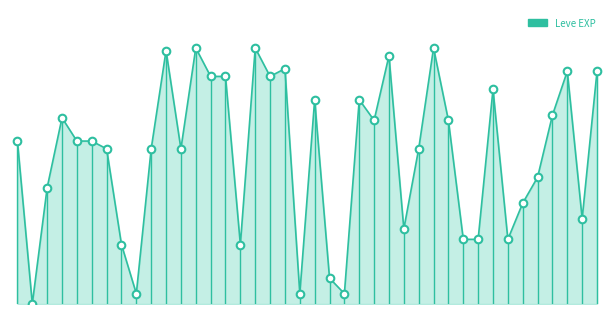

Between 1 and 25, which is larger?

25